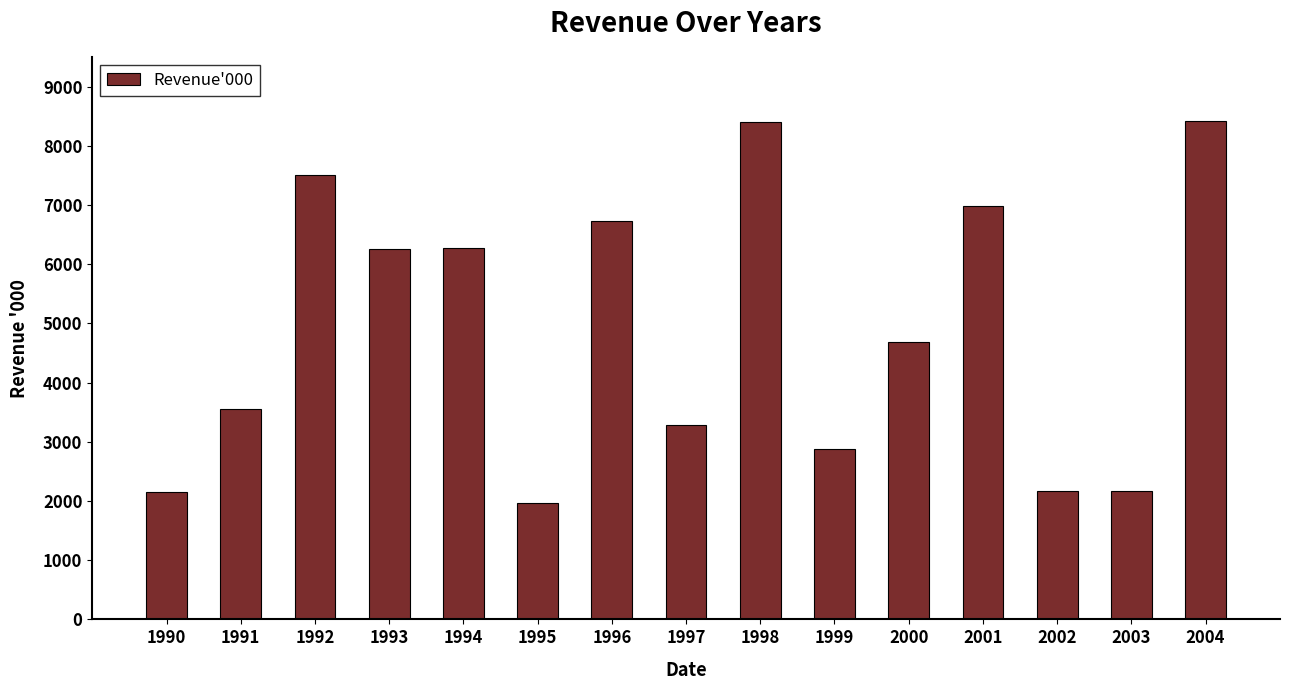

Does the chart contain any negative values?

No